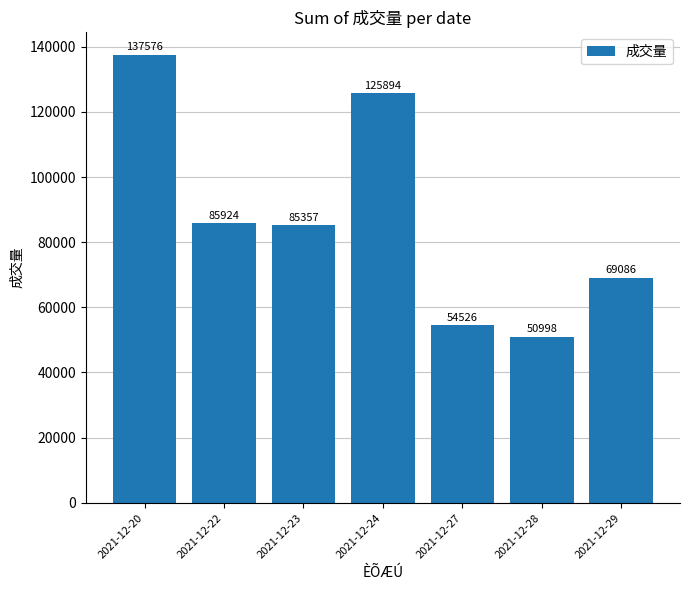

How many data points are less than 85356?

3